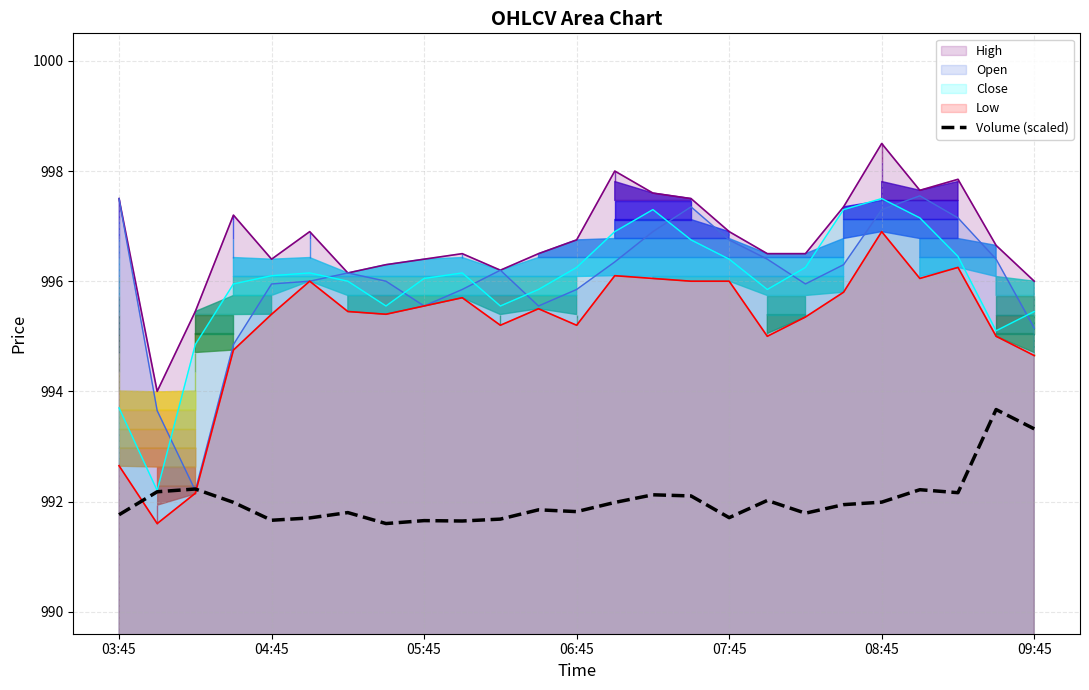

The chart shows a value of 992.2 at 21. True or false?

True